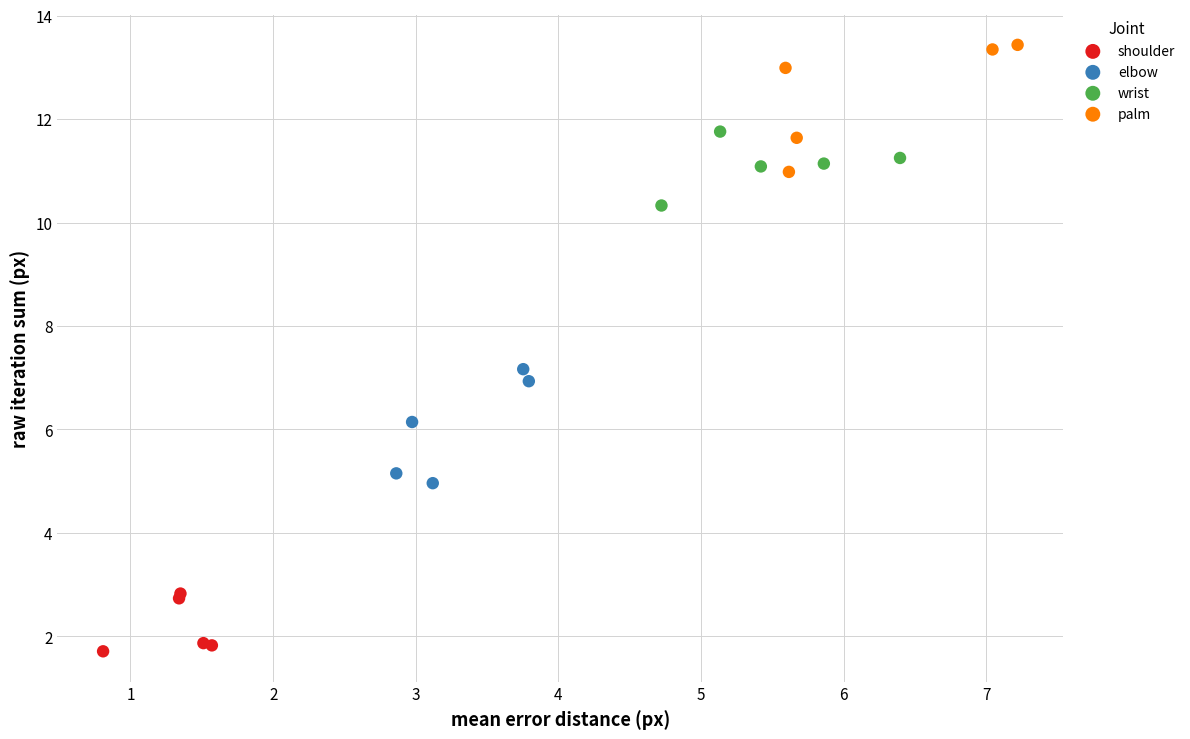

Which series reaches the minimum Y coordinate?

shoulder